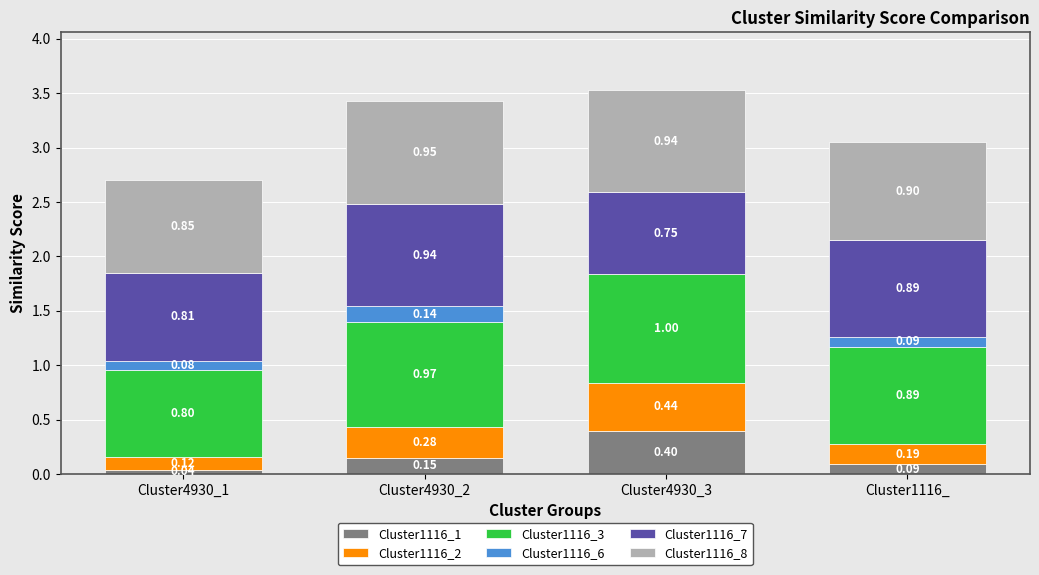

What is the total value across all series at Cluster4930_1?

2.7